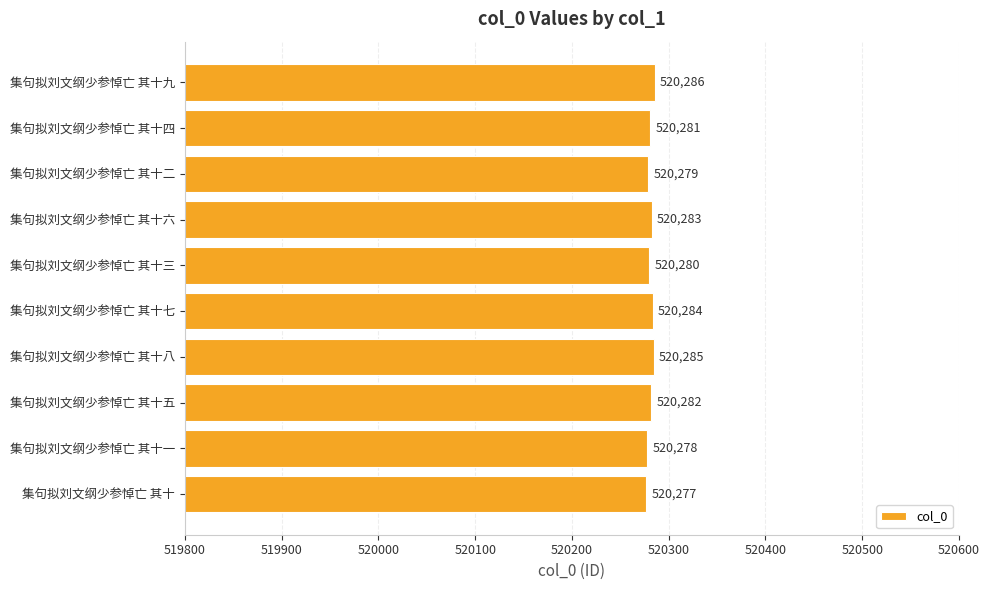

How many bars are there in total?

10